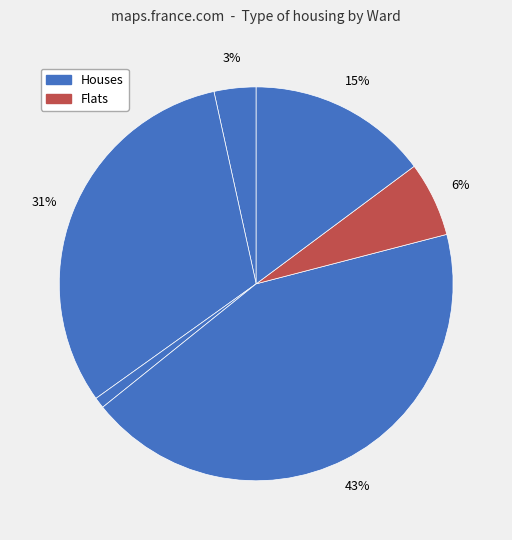

How many segments does this pie chart have?

6